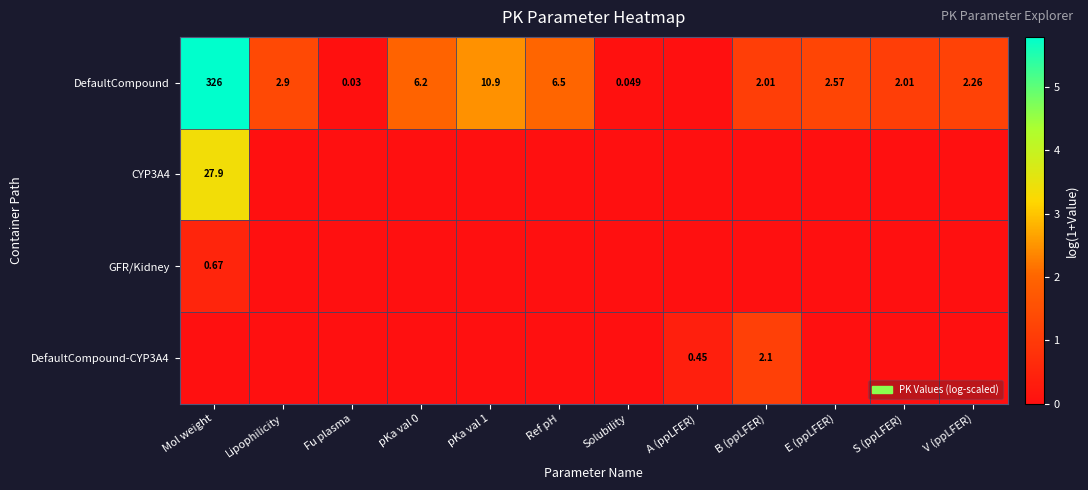

Which category has the lowest value in the GFR/Kidney series?

Lipophilicity